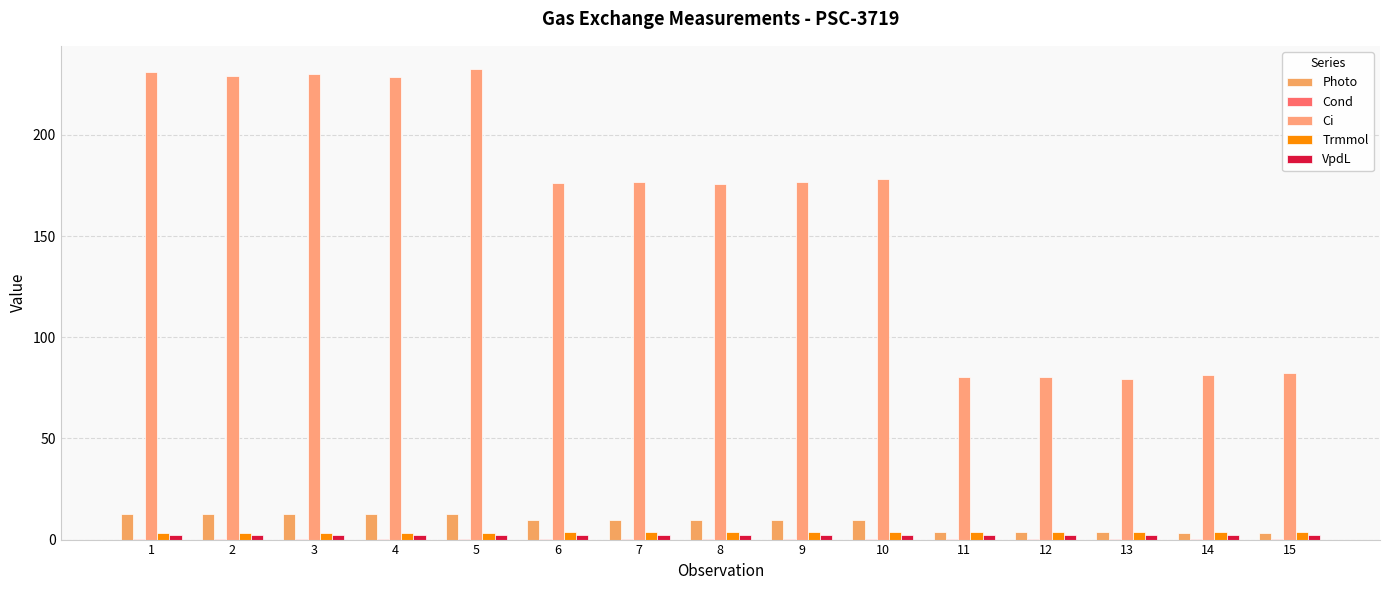

What is the maximum value for Ci?

232.4